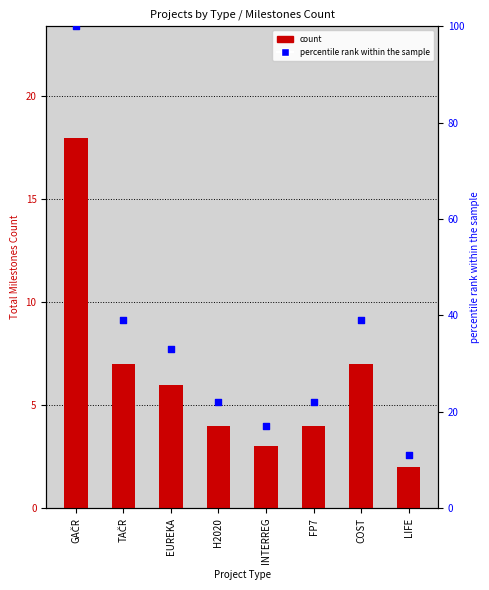

At which category is the sum across all series the highest?

GAČR